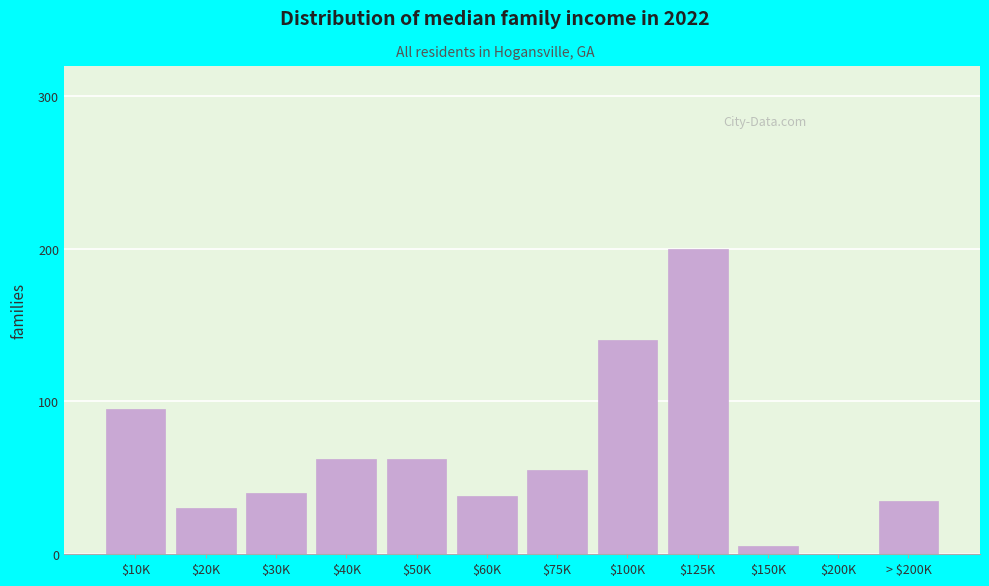

What is the maximum value shown in the chart?

200